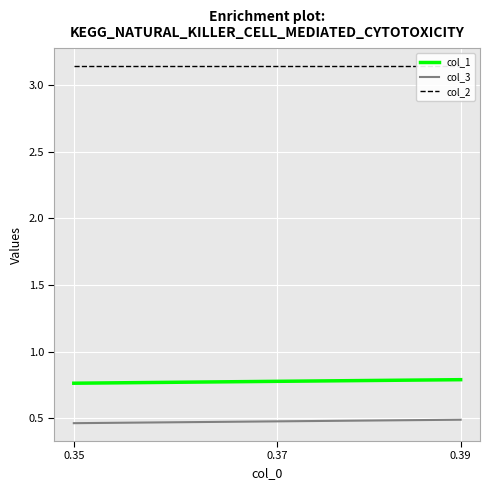

Rank the series at 0.37 from lowest to highest value.

col_3, col_1, col_2